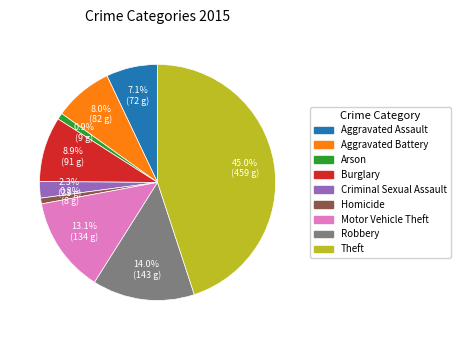

How many segments does this pie chart have?

9